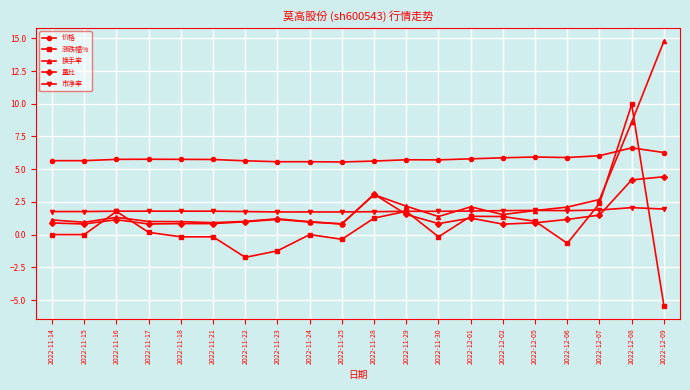

Is it true that 换手率 equals 1.2 at 2022-11-23?

True